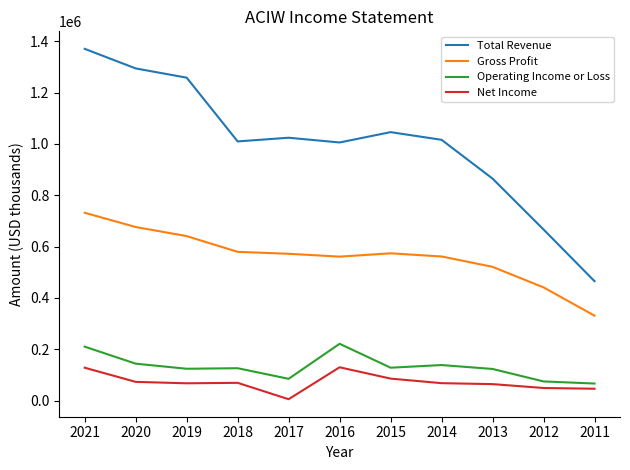

What are all the series names shown in the legend?

Total Revenue, Gross Profit, Operating Income or Loss, Net Income